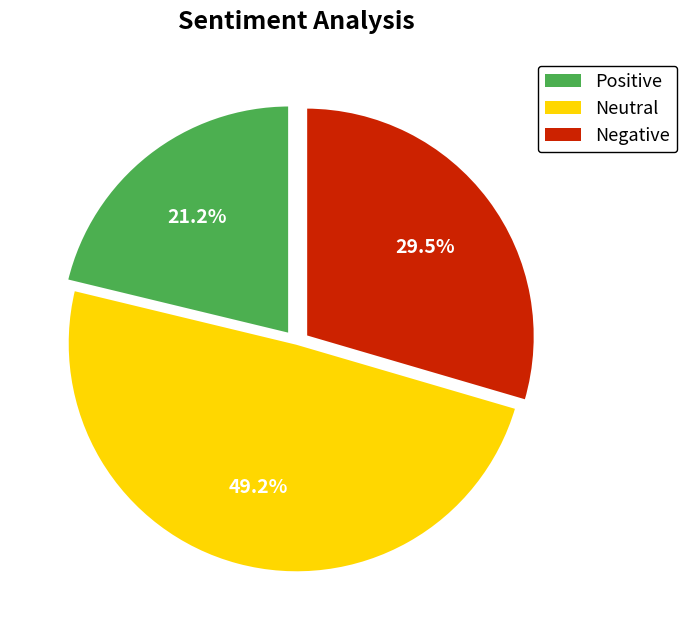

Does any single category account for the majority?

No